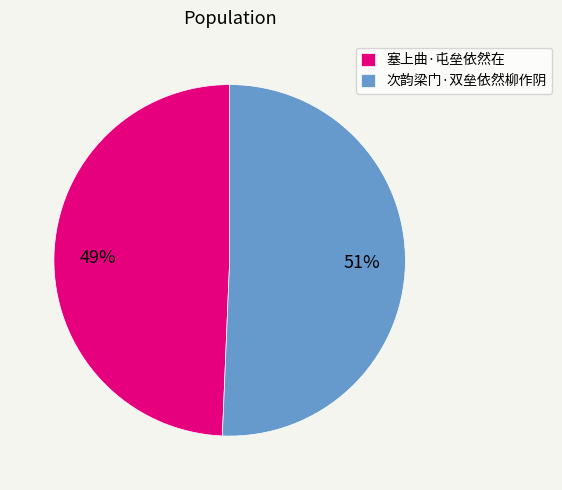

Approximately how many times larger is the value at 次韵梁门·双垒依然柳作阴 compared to 塞上曲·屯垒依然在?

1.0